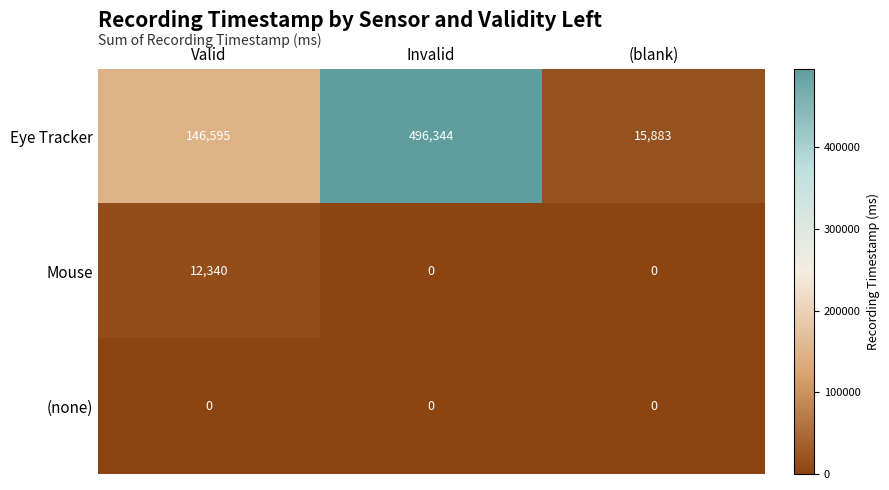

How many data points does each series have?

3